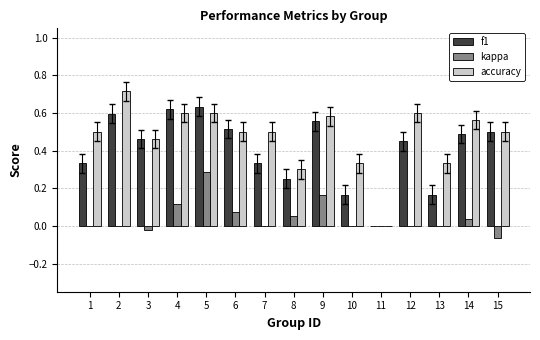

What are all the series names shown in the legend?

f1, kappa, accuracy